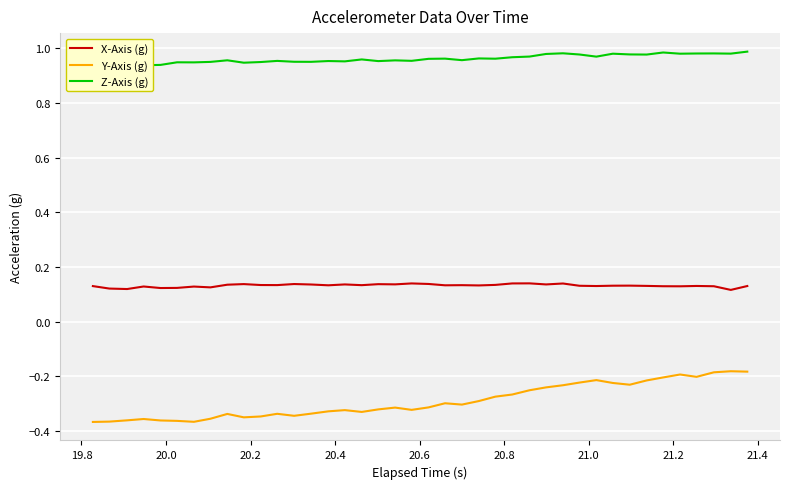

True or false: X-Axis (g) and Y-Axis (g) intersect in this chart.

False